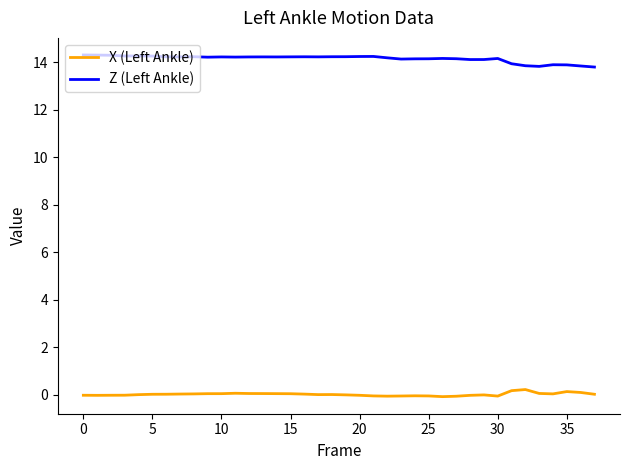

Rank the series by their maximum value, from lowest to highest.

X (Left Ankle), Z (Left Ankle)